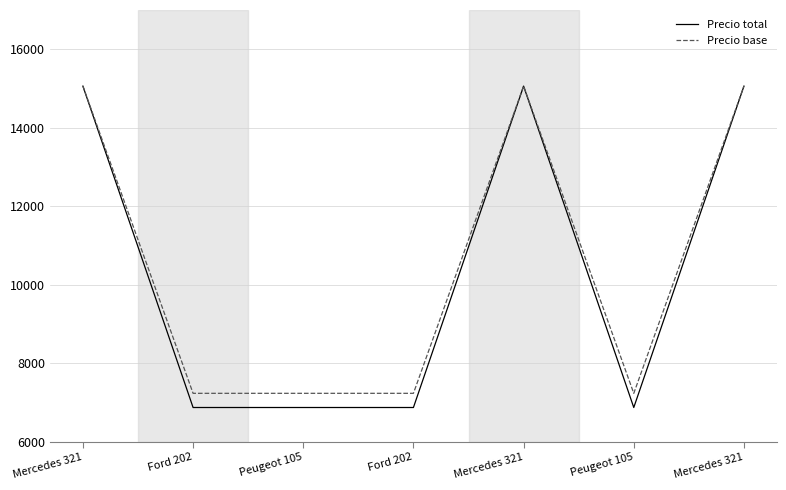

Is this an area chart (filled region under the line)?

No